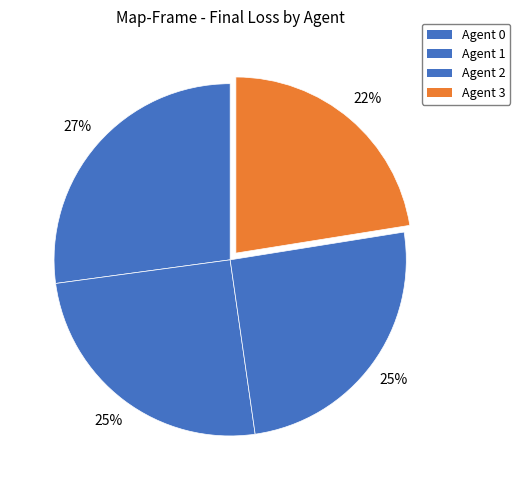

To the nearest percent, what is the difference between the Agent 2 and Agent 3 slice percentages?

3%